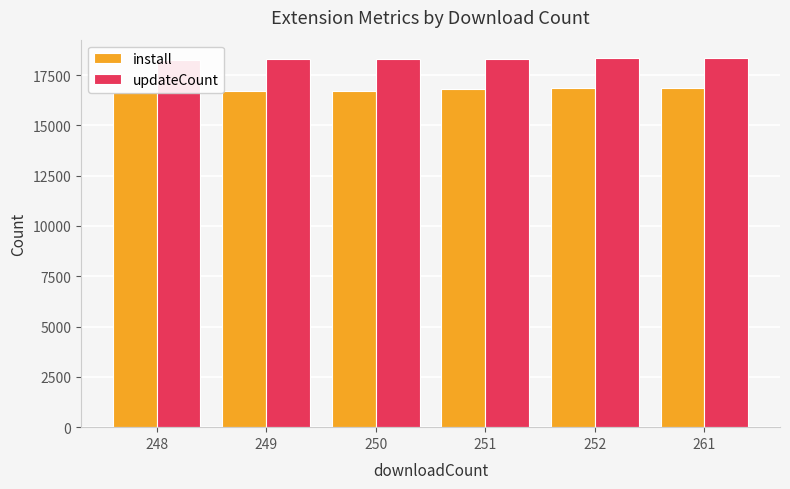

How many values in the install series exceed 16810?

2